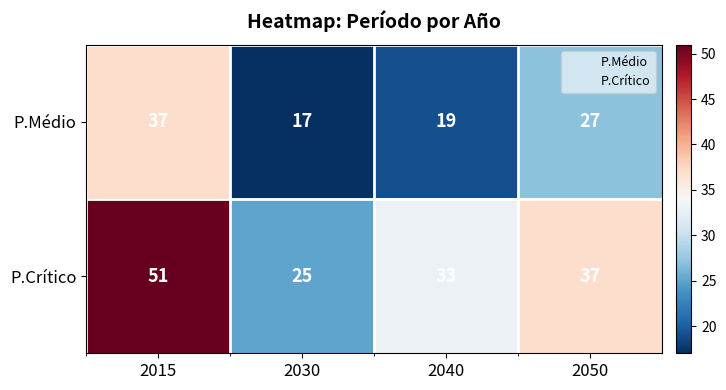

What is the maximum value shown in the chart?

51